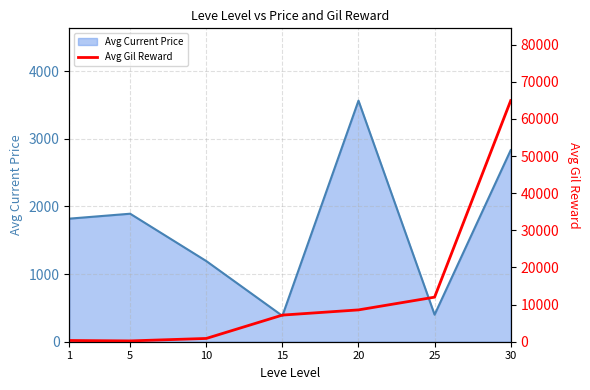

Does the chart display data point markers on the line(s)?

No